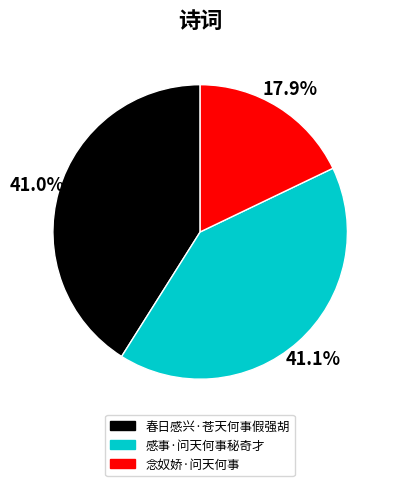

What percentage is the 感事·问天何事秘奇才 slice, to the nearest percent?

41%